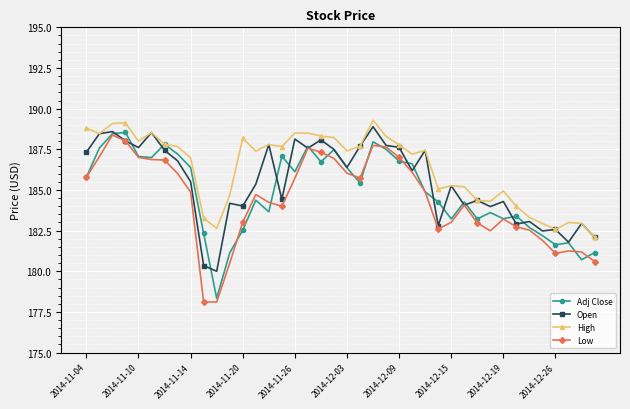

Rank the series by their average value, from lowest to highest.

Low, Adj Close, Open, High